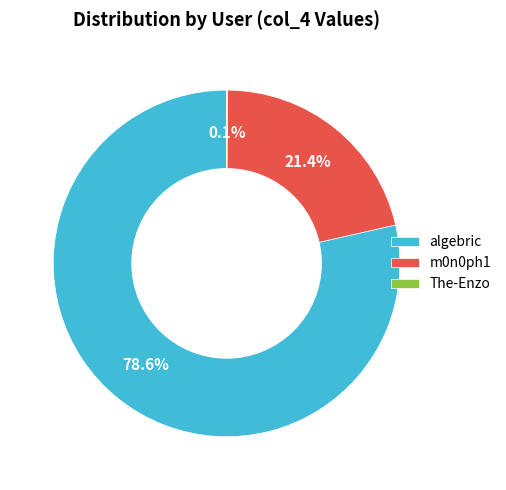

Which category has the biggest portion of the pie?

algebric